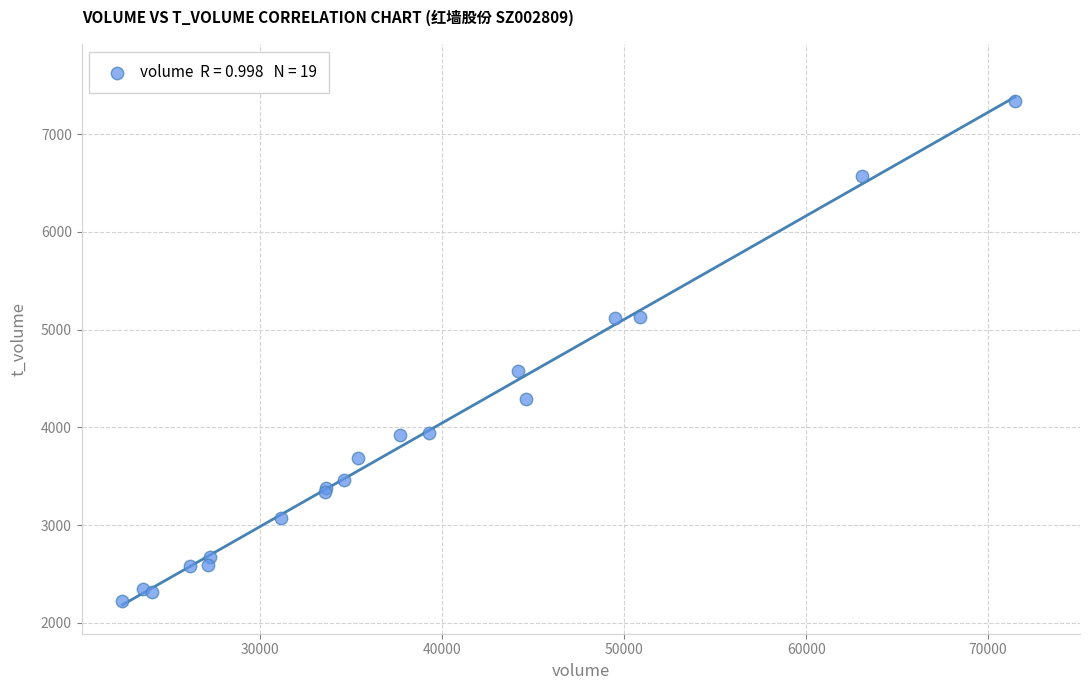

What Y value in the scatter plot is closest to 4778?

4577